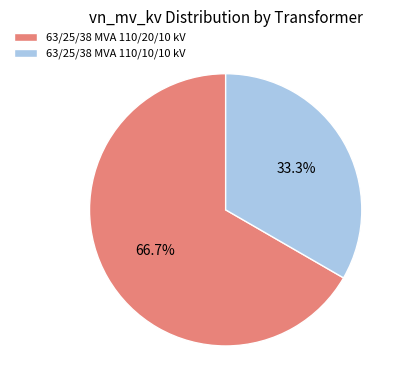

Which category has the biggest portion of the pie?

63/25/38 MVA 110/20/10 kV